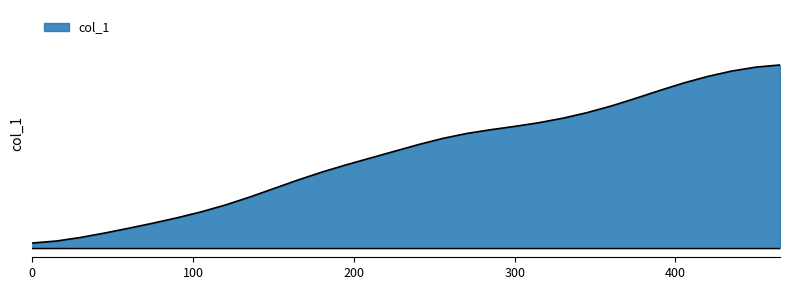

Does the chart display data point markers on the line(s)?

No